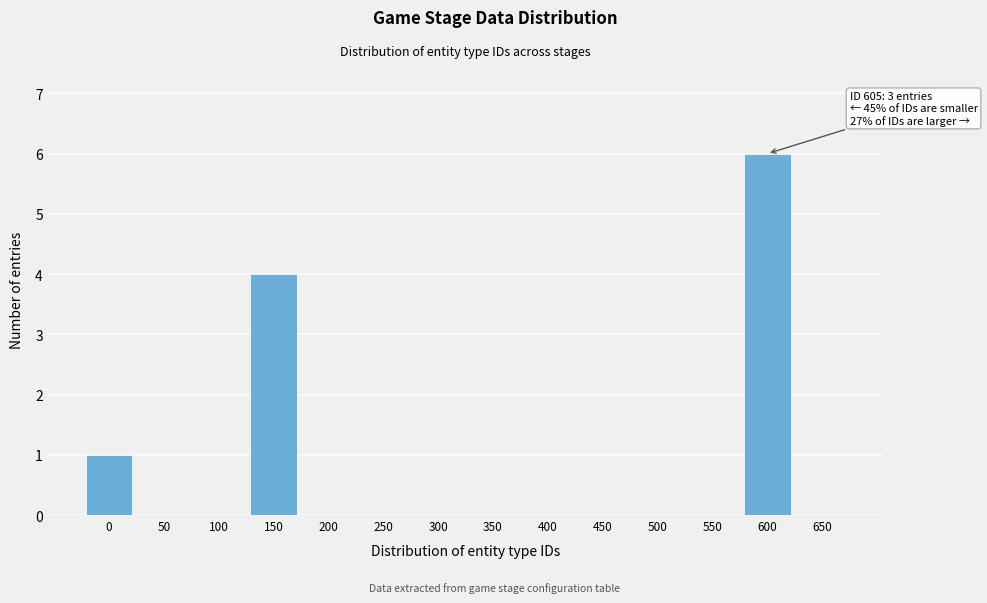

Reading left to right, extract all data points from this chart.

0=1	50=0	100=0	150=4	200=0	250=0	300=0	350=0	400=0	450=0	500=0	550=0	600=6	650=0